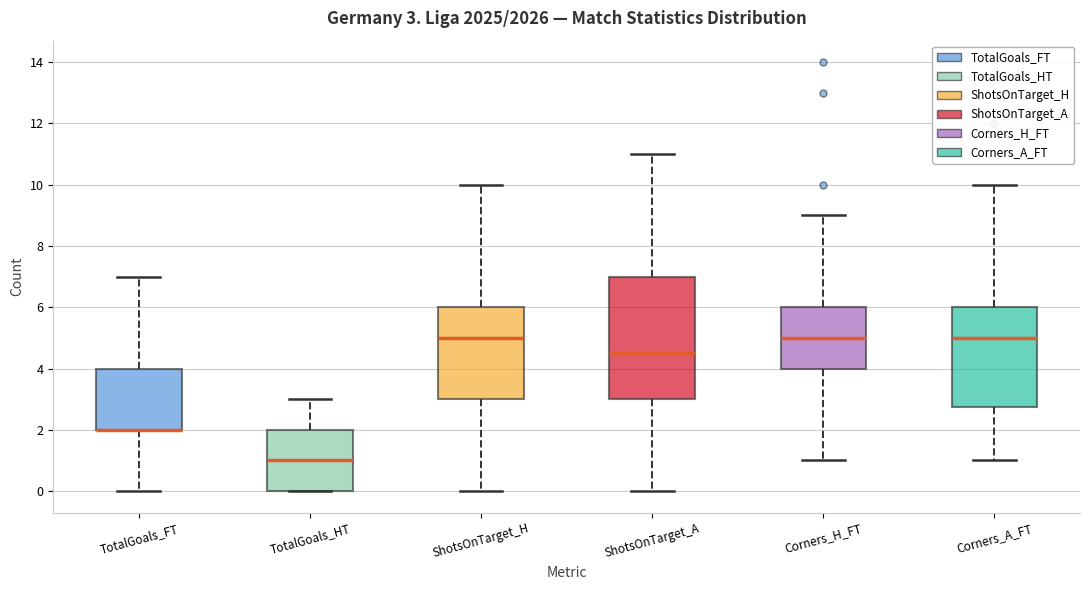

Which box is the tallest, from its lower edge to its upper edge?

ShotsOnTarget_A